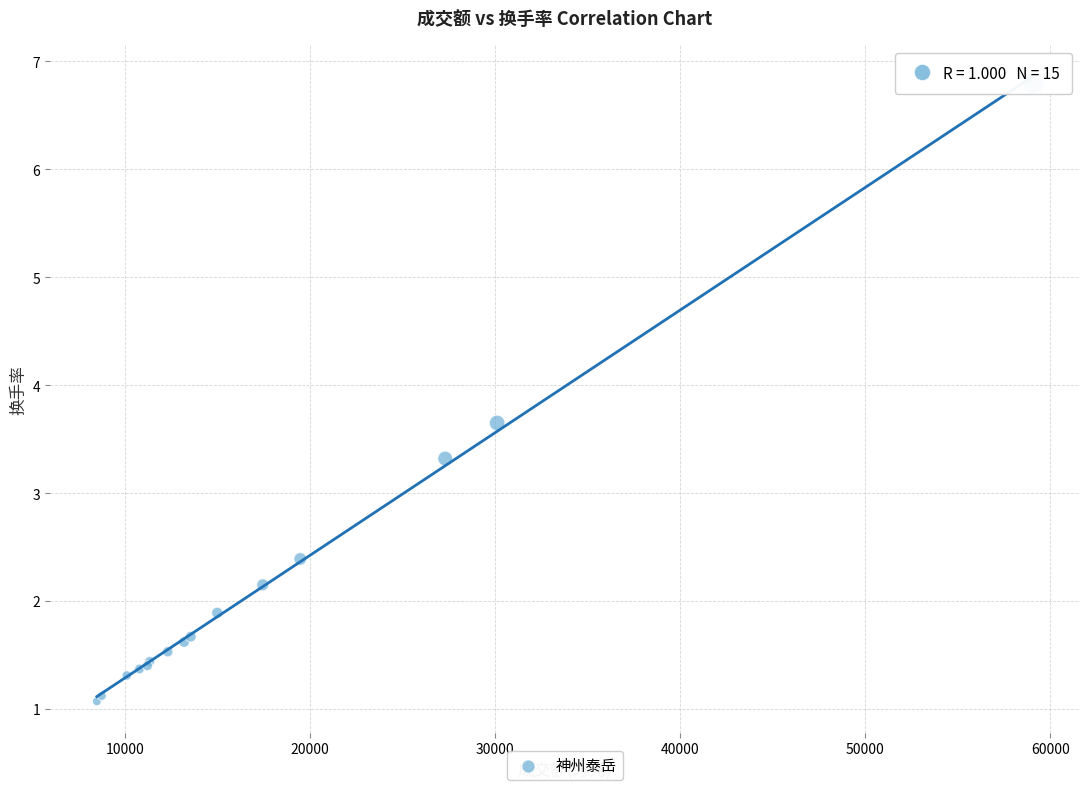

What Y value in the scatter plot is closest to 3?

3.3